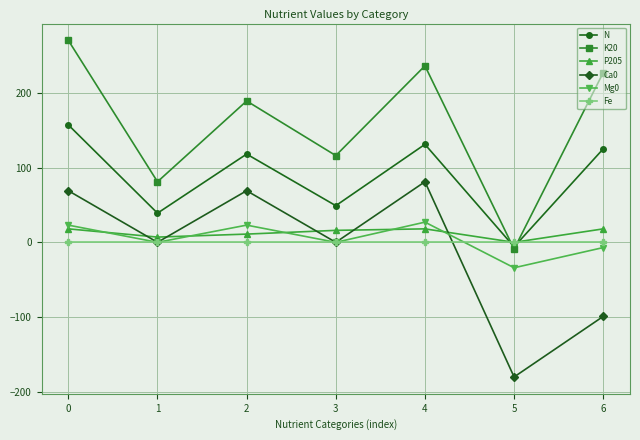

Count the number of categories in the chart.

7